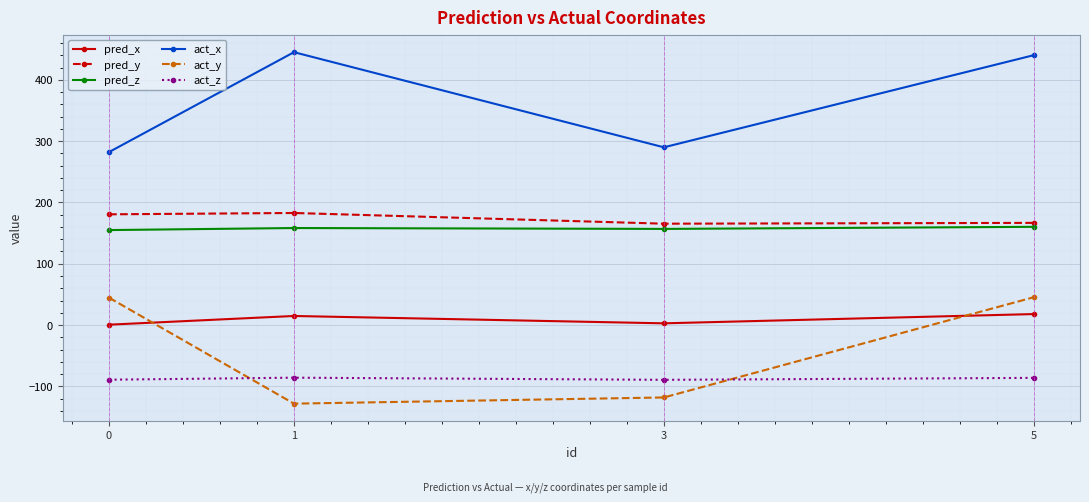

What is the value of the pred_z point at the 4th from the left?

160.3